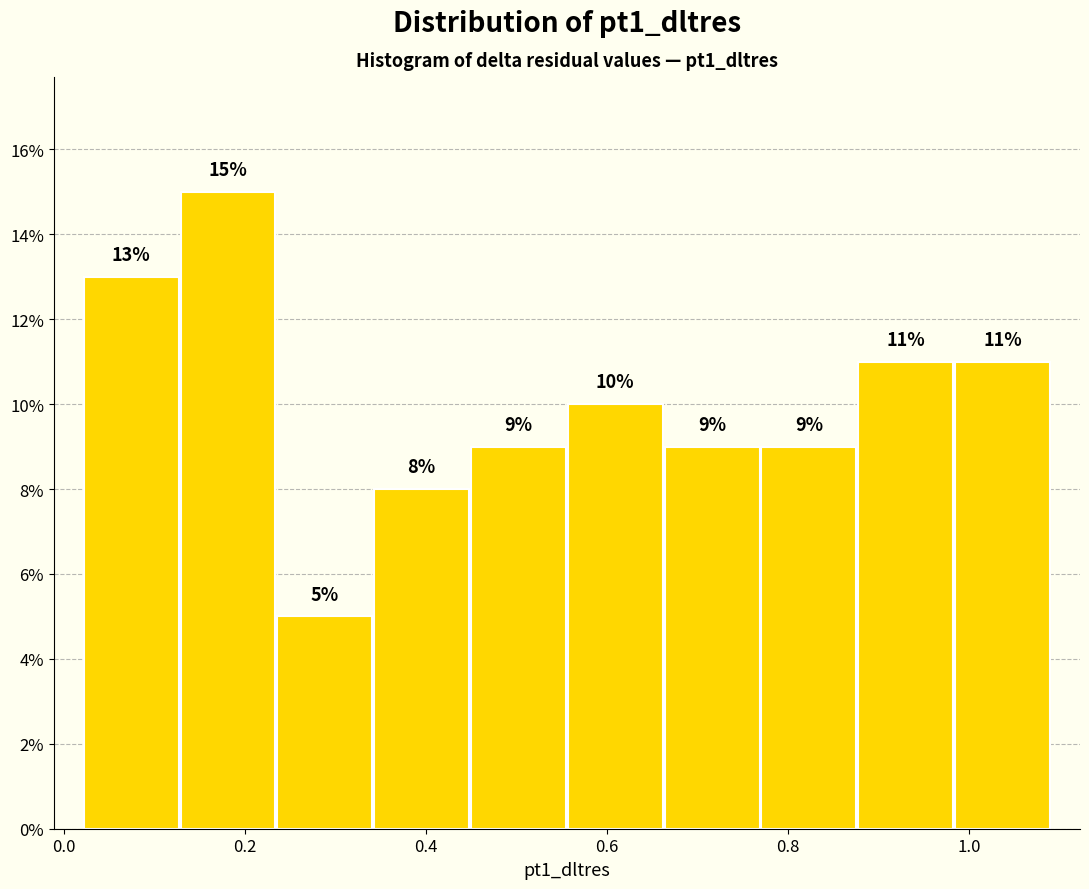

Reading left to right, list every bar in this chart as the range it spans on the x-axis followed by its height. The bar edges are not printed on the chart, so give them approximately, as read against the axis.

0.02 to 0.12: 13
0.12 to 0.24: 15
0.24 to 0.34: 5
0.34 to 0.44: 8
0.44 to 0.56: 9
0.56 to 0.66: 10
0.66 to 0.76: 9
0.76 to 0.88: 9
0.88 to 0.98: 11
0.98 to 1.10: 11